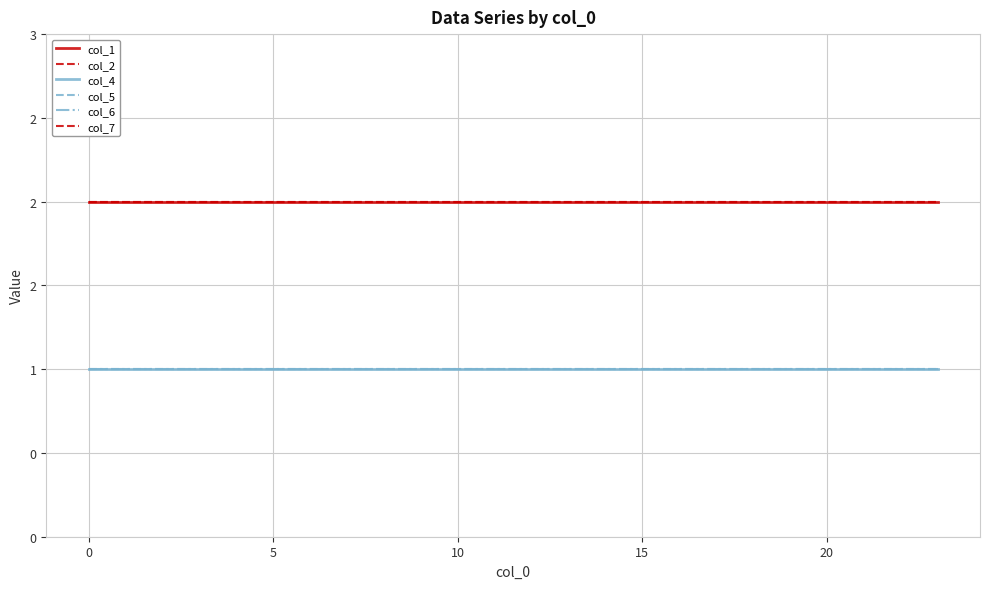

True or false: col_4 and col_2 cross at least once.

False